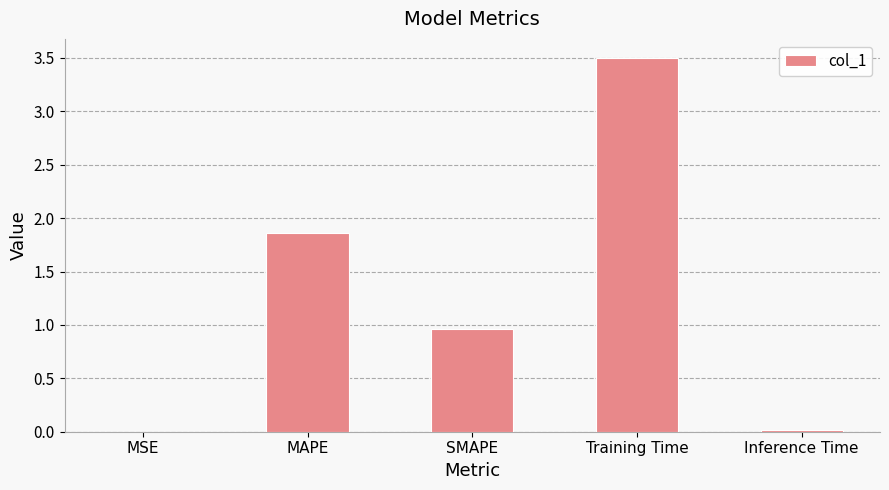

The chart shows a value of 1.3 at SMAPE. True or false?

False